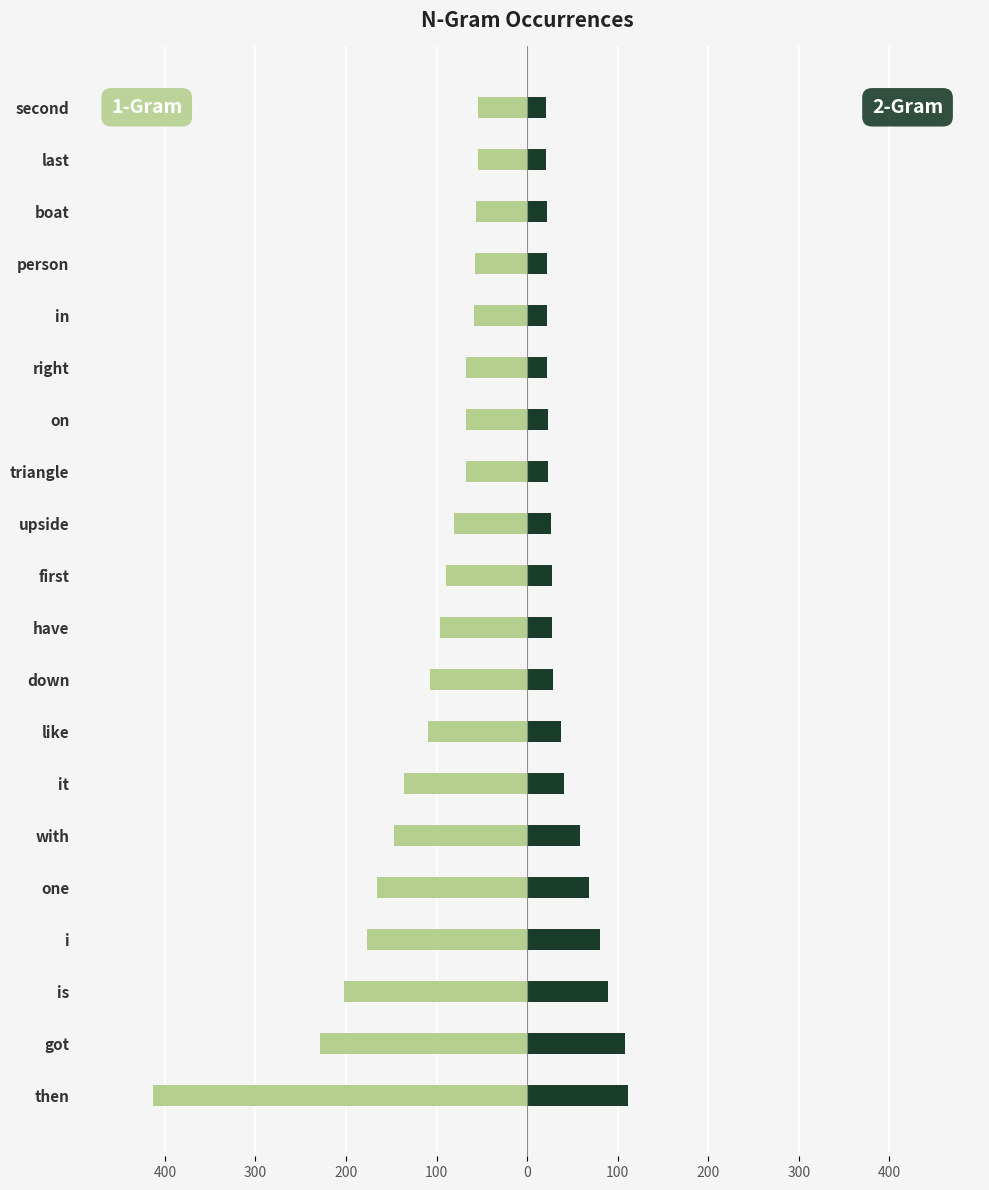

Which series has the widest spread of values?

1-Gram Occurrence